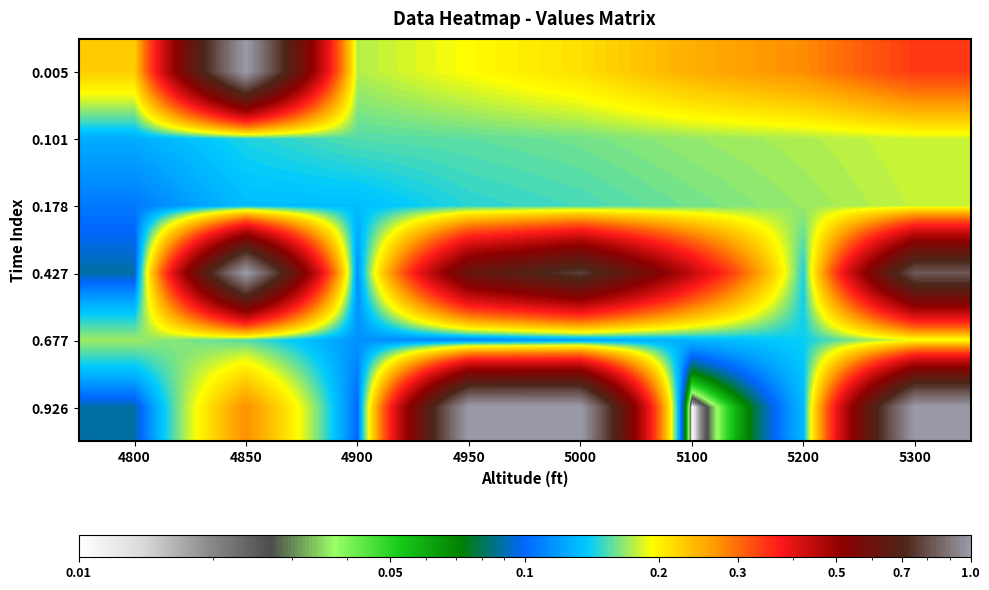

Reading left to right, extract all data points from this chart.

0.005: 4800=0.2	4850=1.0	4900=0.2	4950=0.2	5000=0.2	5100=0.2	5200=0.3	5300=0.3
0.101: 4800=0.1	4850=0.1	4900=0.2	4950=0.2	5000=0.2	5100=0.2	5200=0.2	5300=0.2
0.178: 4800=0.1	4850=0.1	4900=0.1	4950=0.1	5000=0.2	5100=0.2	5200=0.2	5300=0.2
0.427: 4800=0.1	4850=1.0	4900=0.1	4950=0.6	5000=0.8	5100=0.4	5200=0.1	5300=0.8
0.677: 4800=0.2	4850=0.2	4900=0.1	4950=0.1	5000=0.1	5100=0.1	5200=0.1	5300=0.2
0.926: 4800=0.1	4850=0.3	4900=0.1	4950=1.0	5000=1.0	5100=0.0	5200=0.1	5300=1.0